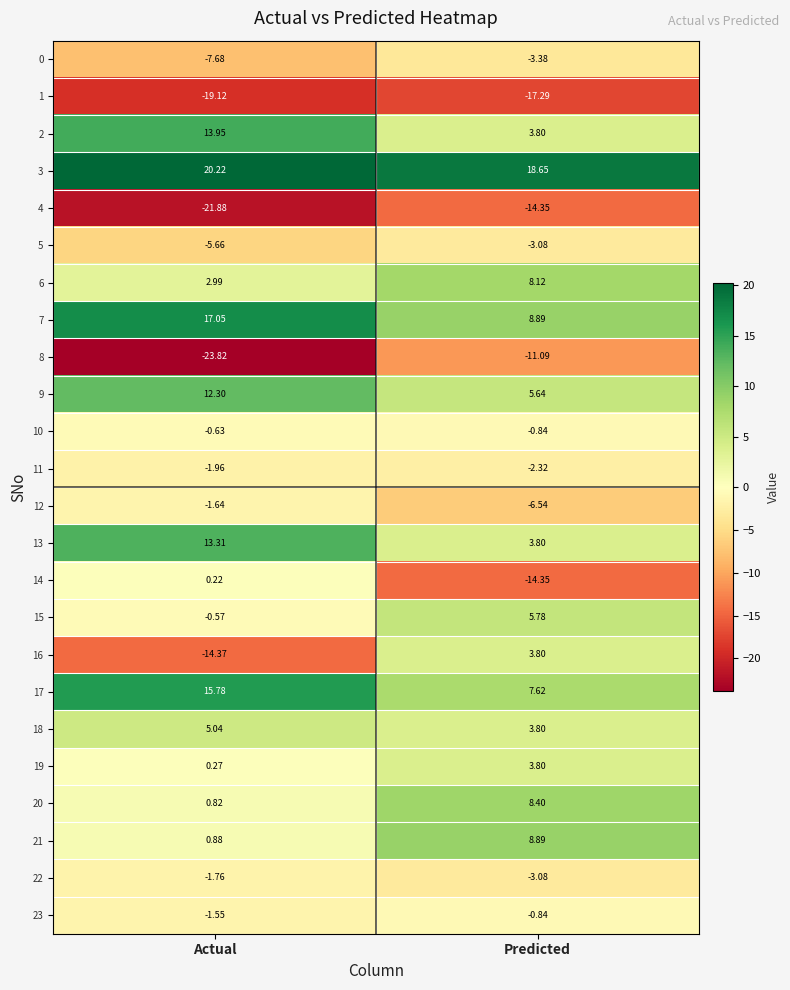

At which label does 6 reach its minimum?

Actual